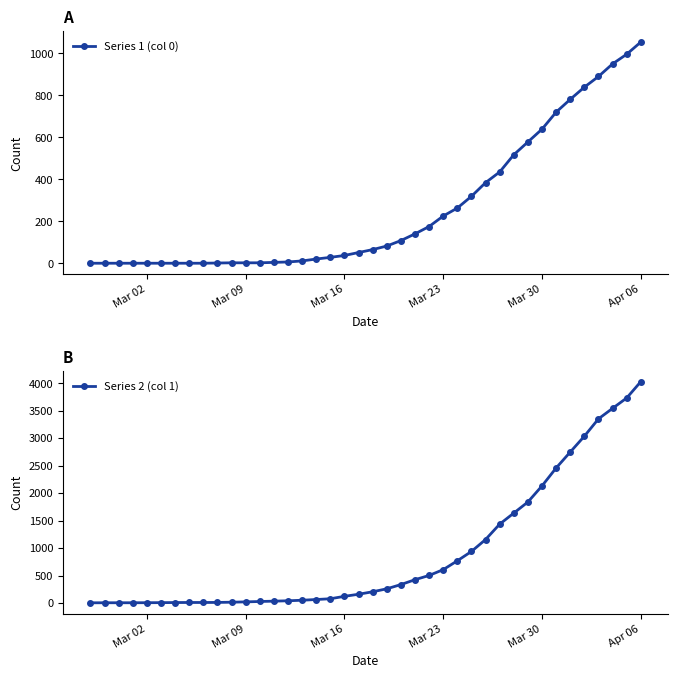

At which label does Series 1 (col 0) reach its peak?

Apr 06